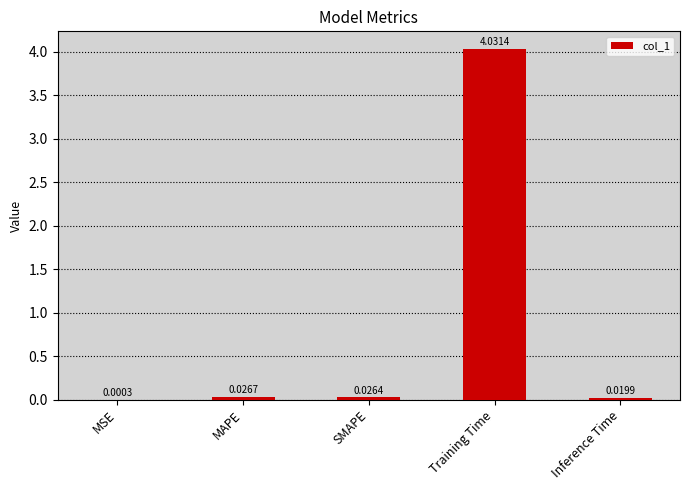

At which label is the value closest to 2?

MAPE